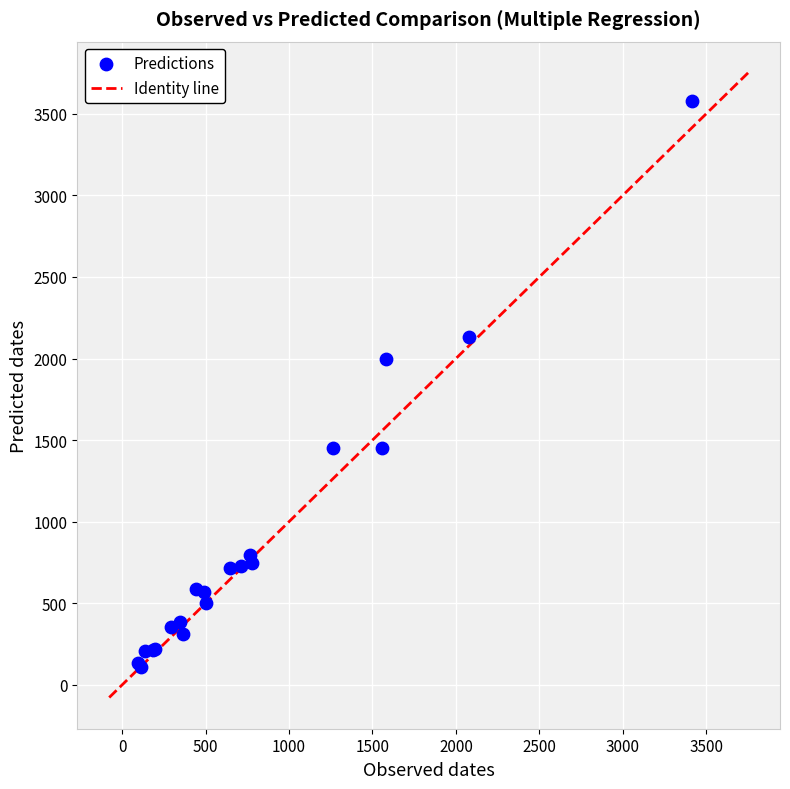

What Y value in the scatter plot is closest to 1842?

1999